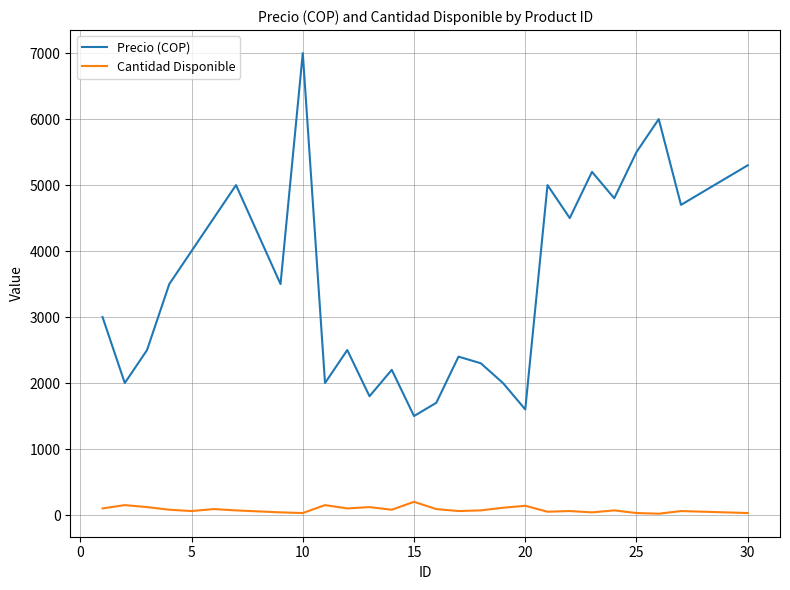

Which series has the widest spread of values?

Precio (COP)